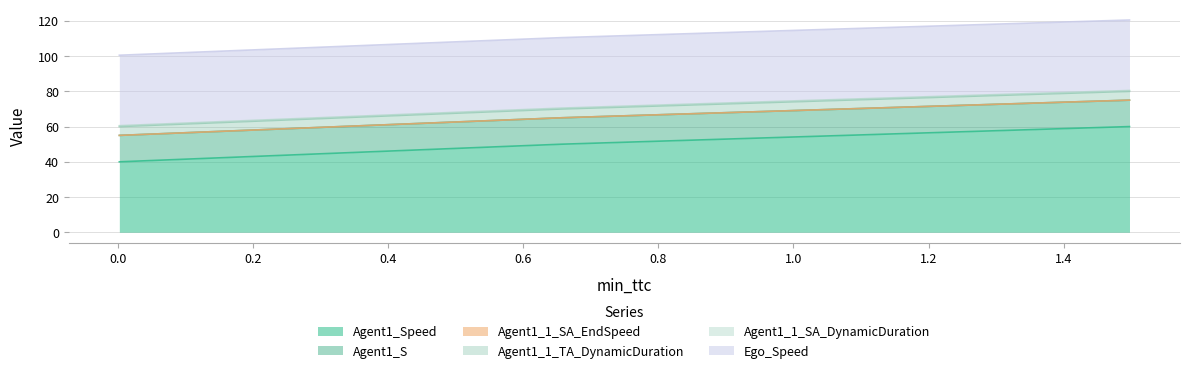

At which label does Agent1_1_SA_EndSpeed reach its minimum?

0.0023119386739717442